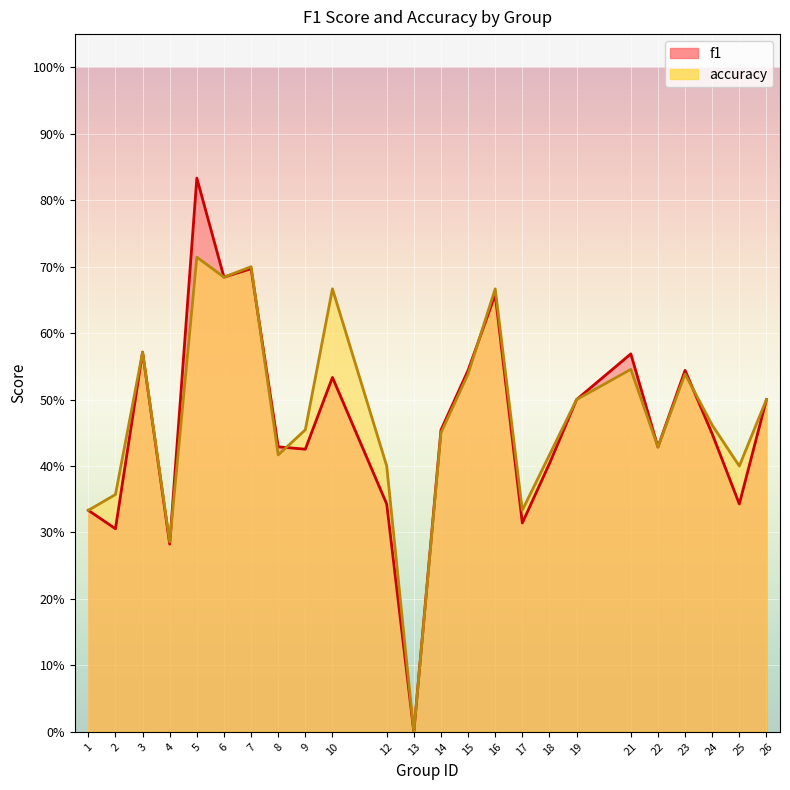

What is the sum of all accuracy values?

11.4